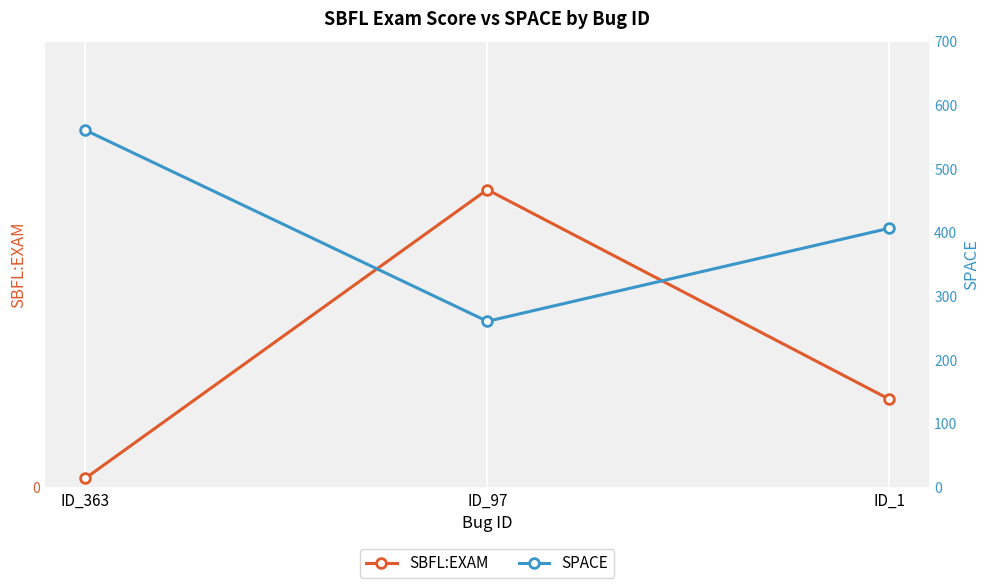

What is the average value of the SPACE series?

409.7